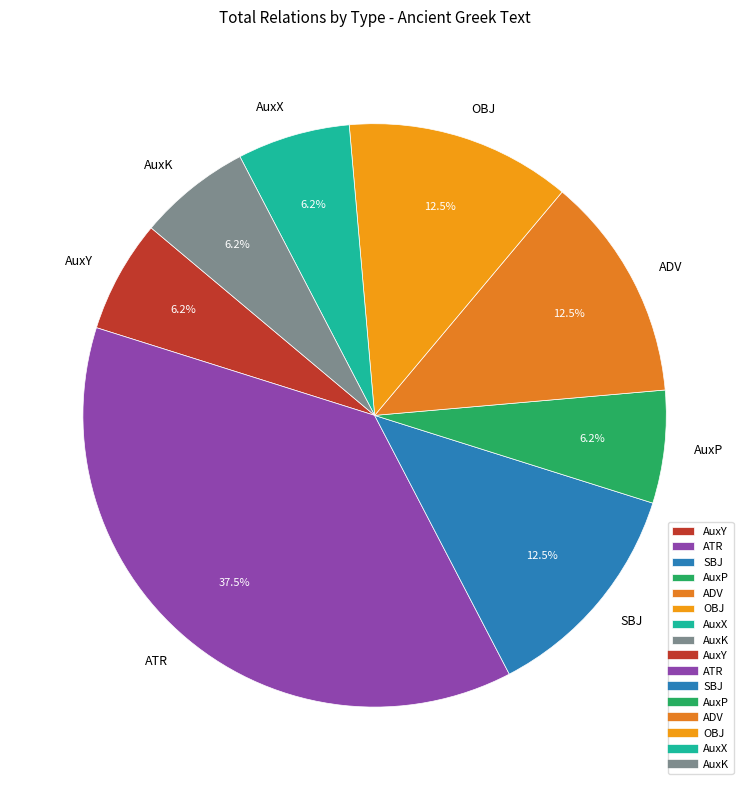

Is ATR the majority of the pie?

No